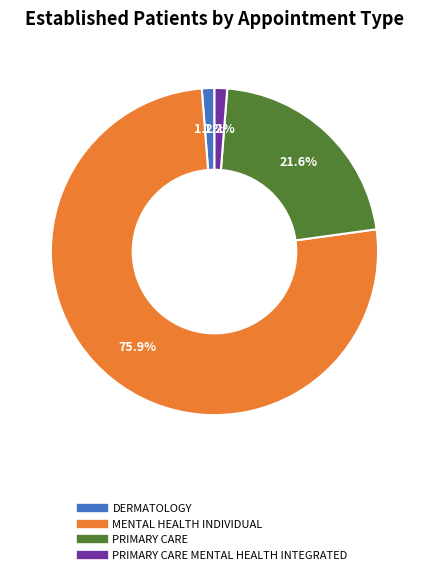

Is there any slice that represents more than half of the pie?

Yes